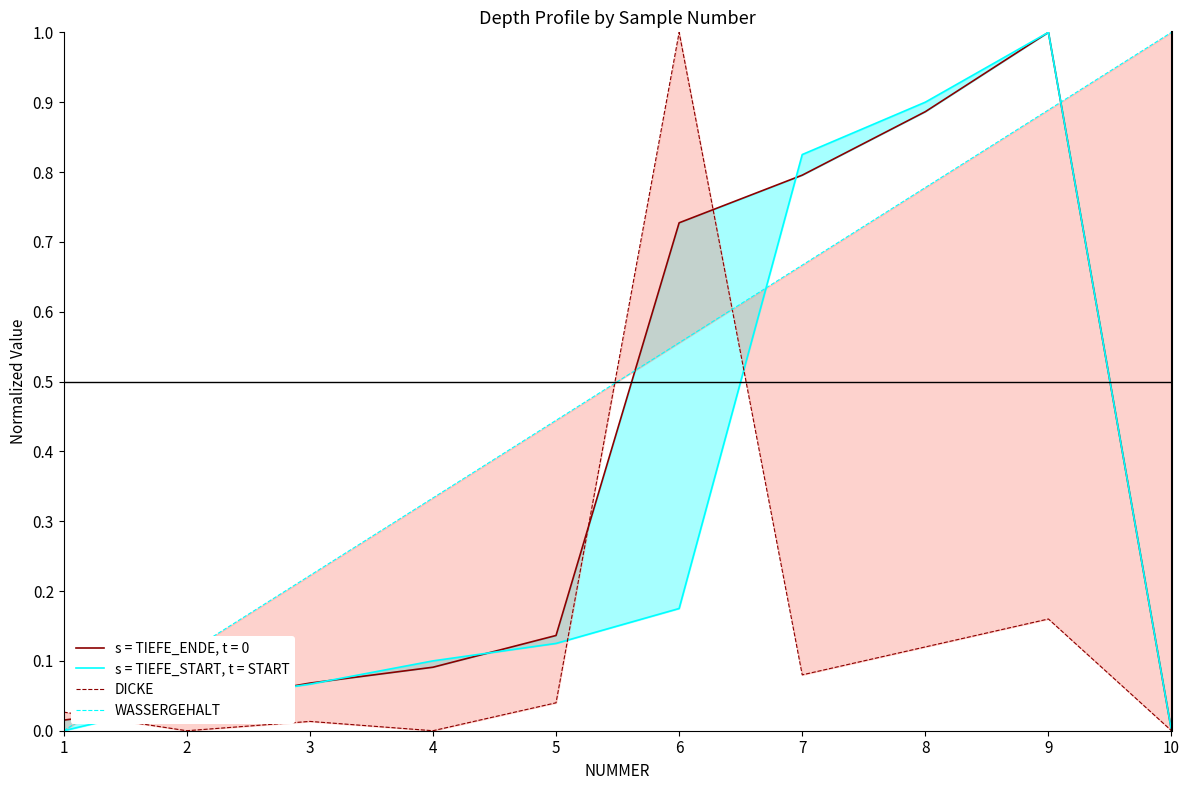

List the labels in order of s = TIEFE_START, t = START value, largest first.

9, 8, 7, 6, 5, 4, 3, 2, 1, 10